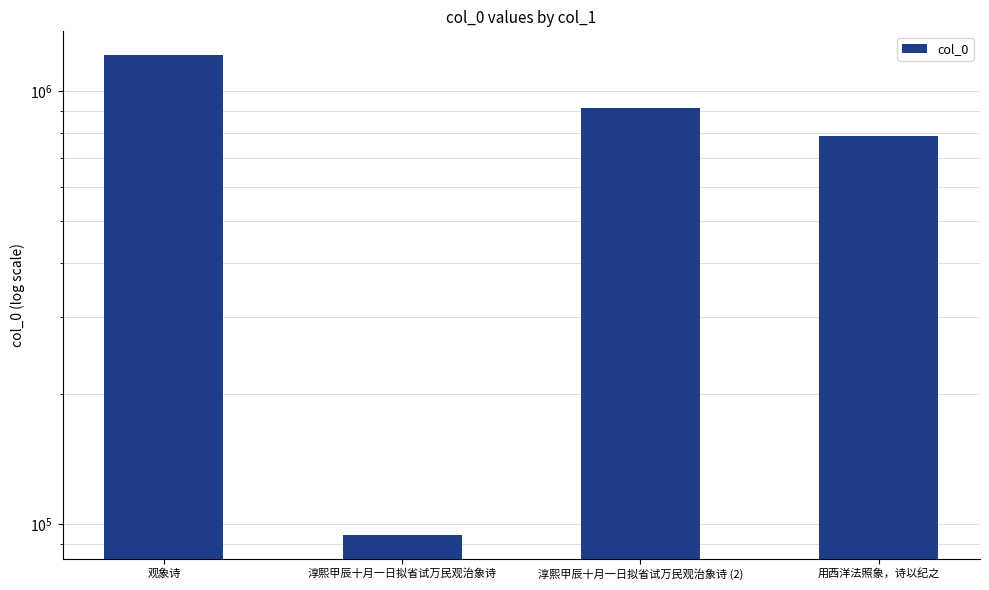

What is the difference between the values at 观象诗 and 淳熙甲辰十月一日拟省试万民观治象诗?

1116215